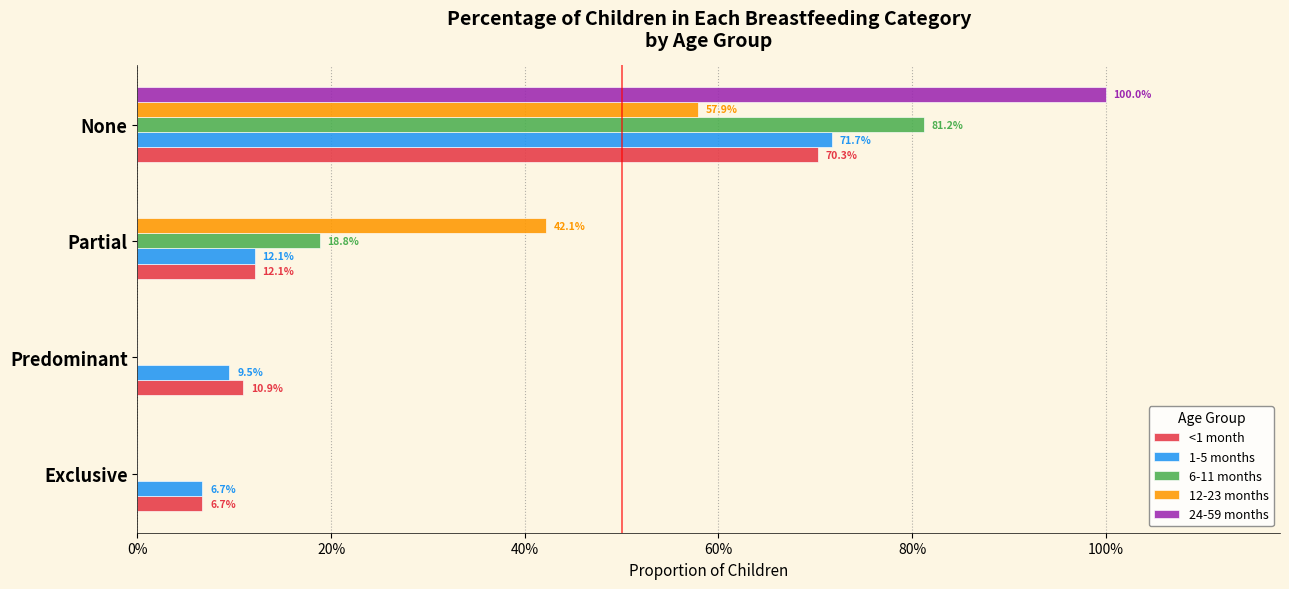

Which series has the largest total across all categories?

<1 month